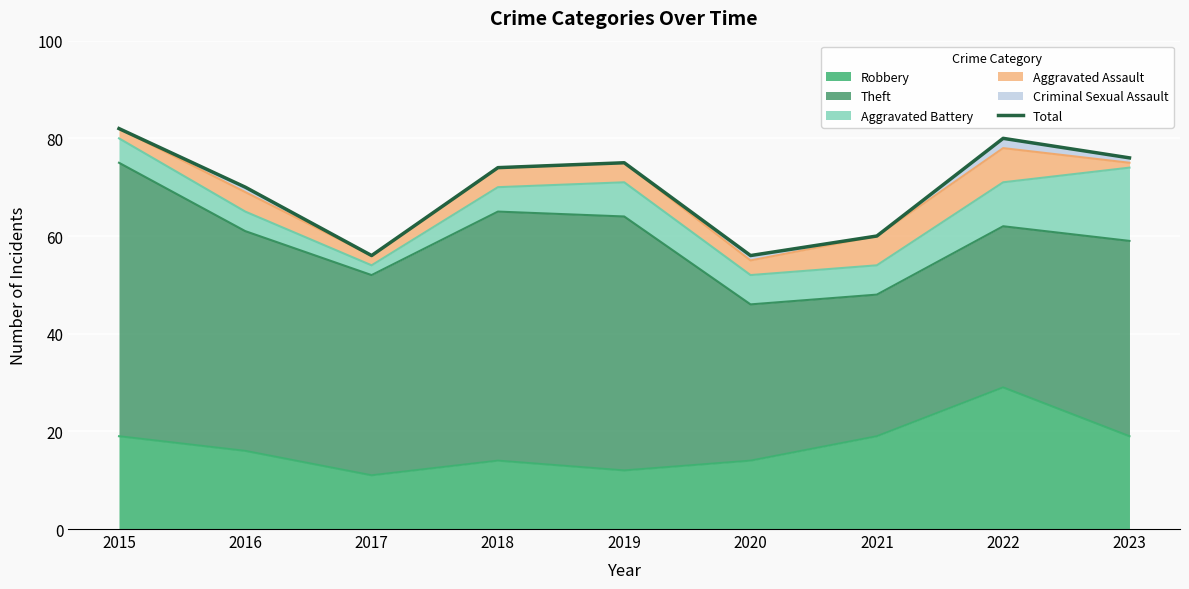

List the labels in order of value, smallest first.

2017, 2020, 2021, 2016, 2018, 2019, 2023, 2022, 2015